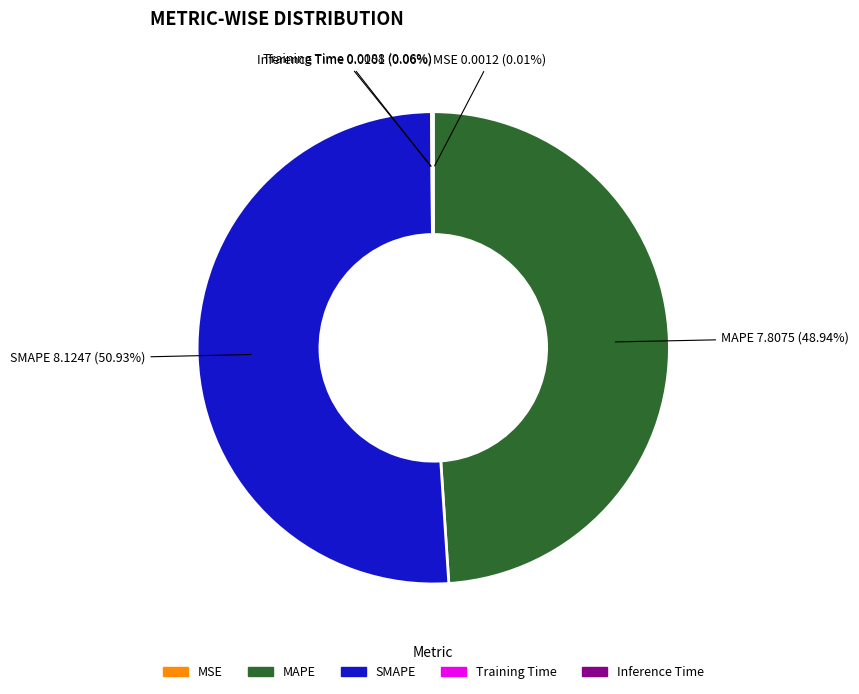

To the nearest percent, what percentage of the pie is SMAPE?

51%